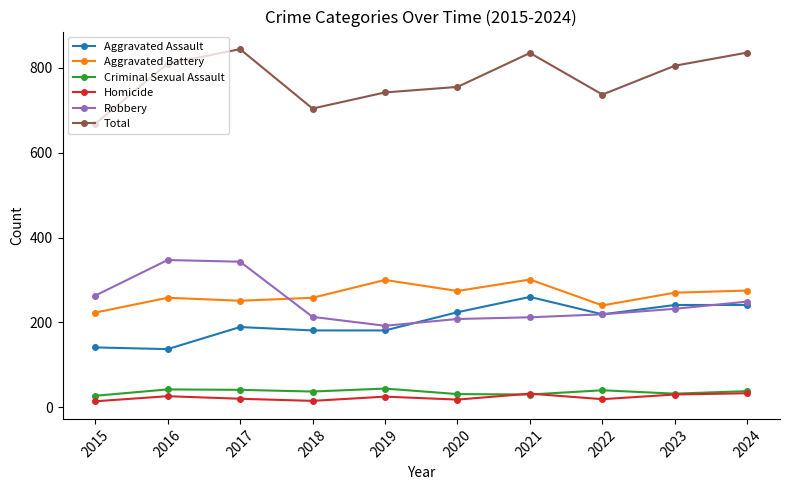

Rank the series at 2020 from highest to lowest value.

Total, Aggravated Battery, Aggravated Assault, Robbery, Criminal Sexual Assault, Homicide